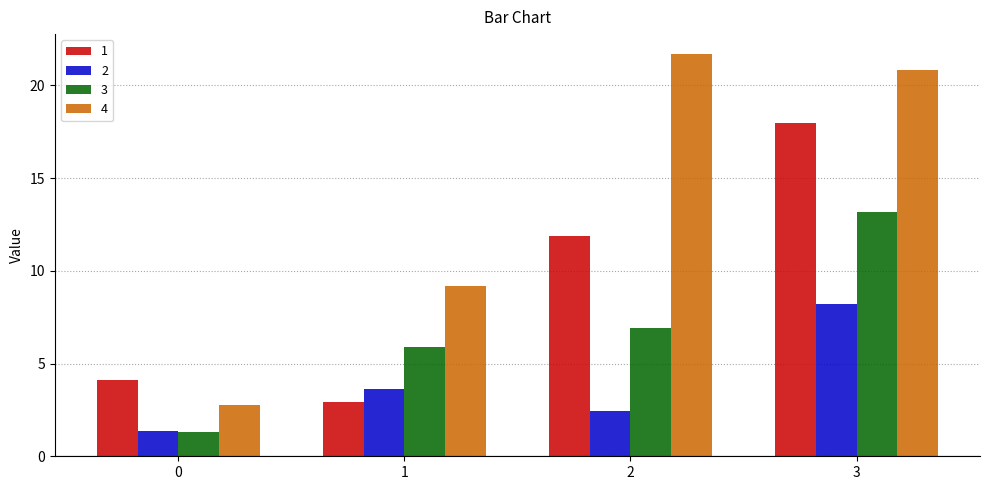

How many bars are there in each group?

4